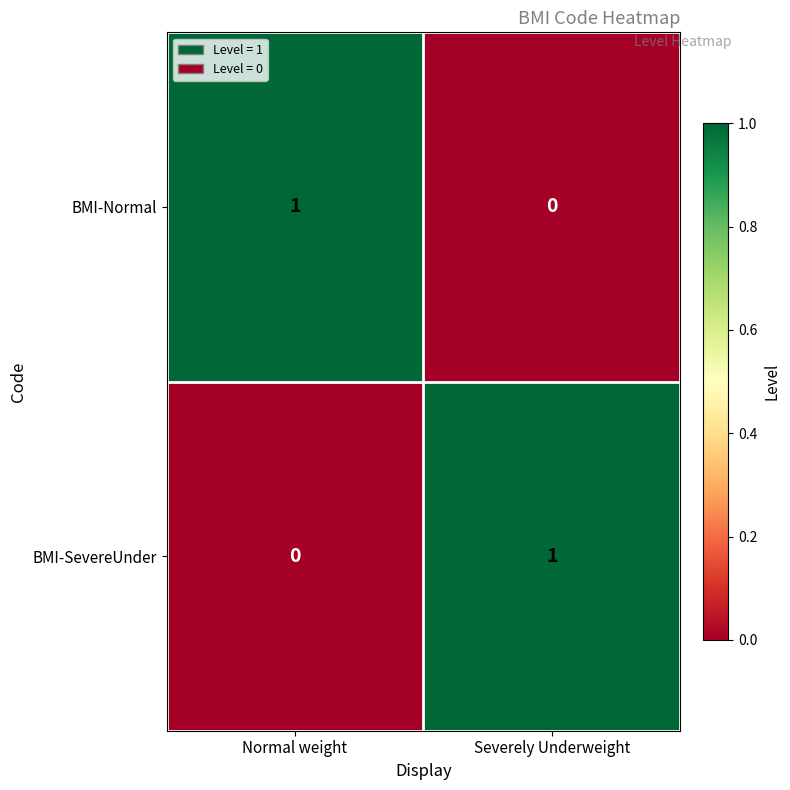

Rank the series at Severely Underweight from lowest to highest value.

BMI-Normal, BMI-SevereUnder